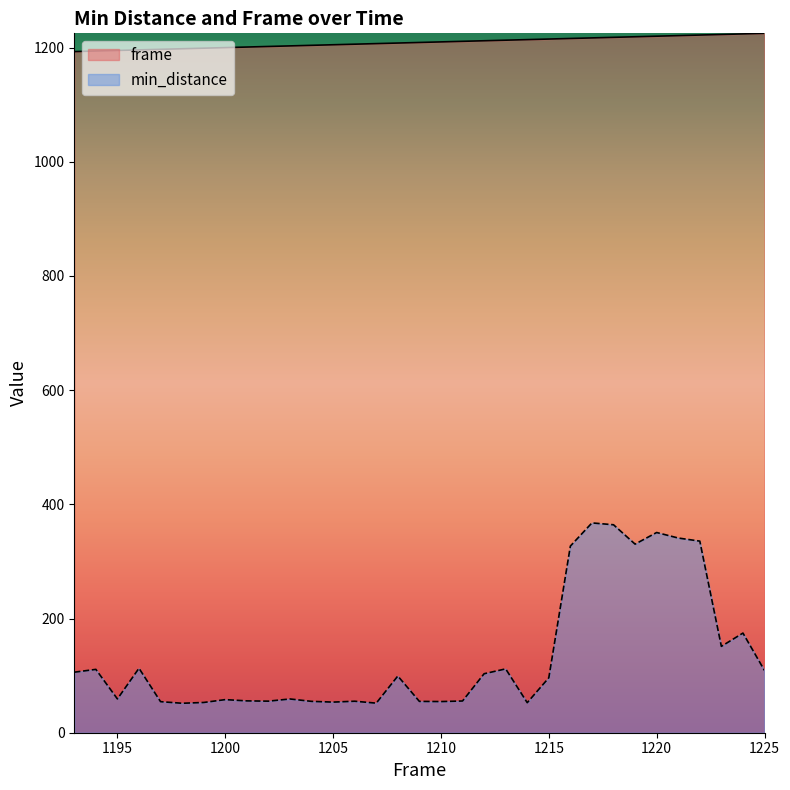

What is the average value of the frame series?

1209.0